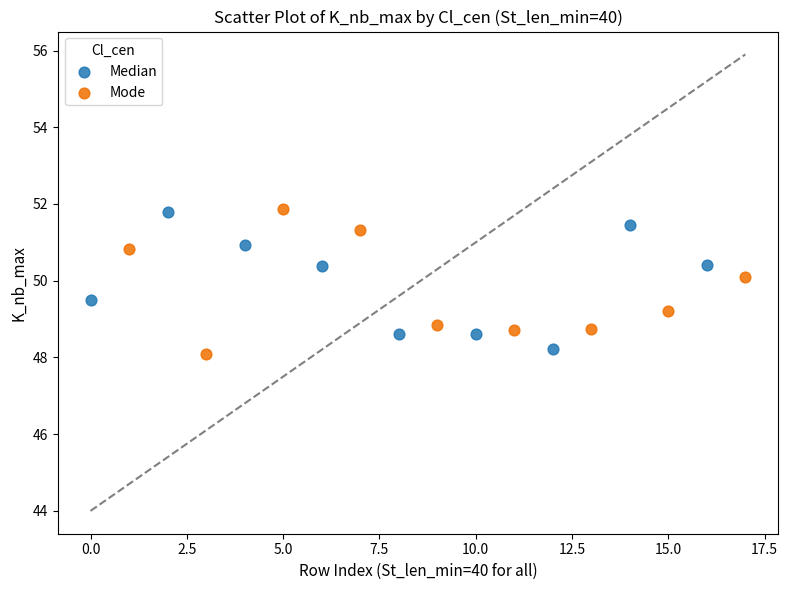

What are all the series names shown in the legend?

Median, Mode